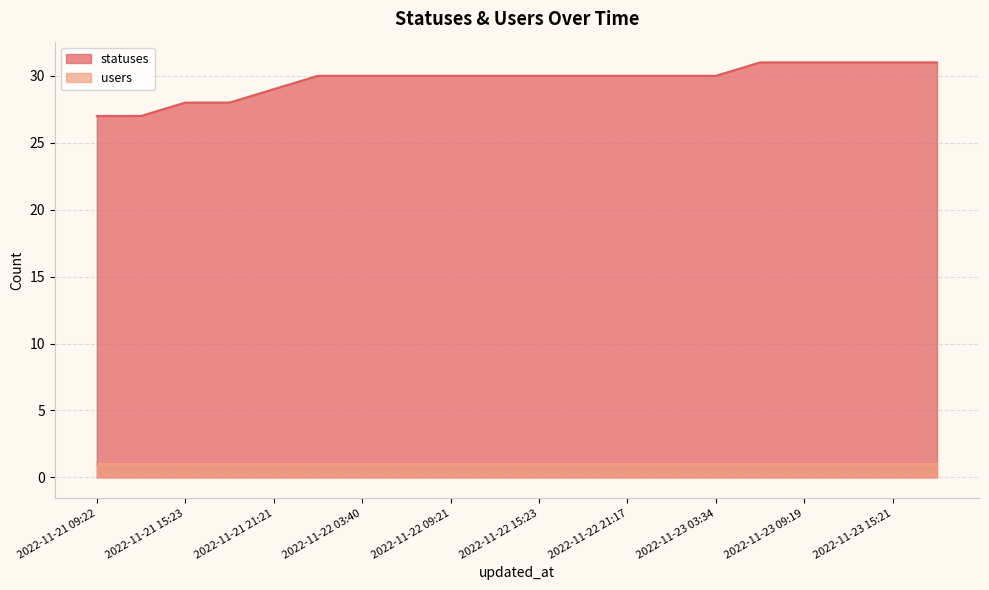

The value at 2022-11-22 09:21 is 30. True or false?

True